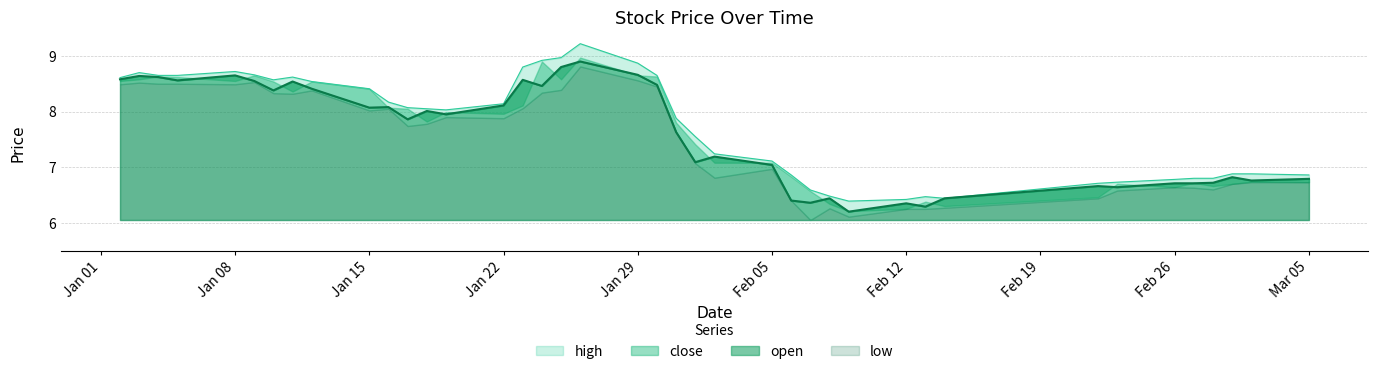

At which category is the sum across all series the highest?

2018-01-26